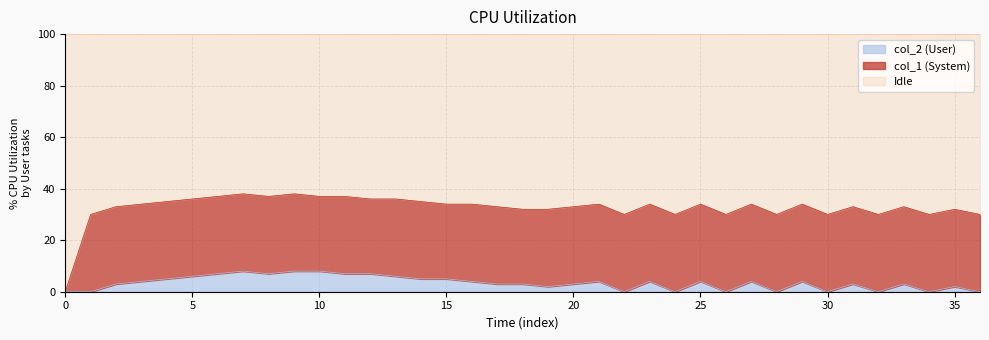

The value of col_2 (User) at 10 is 8. True or false?

True